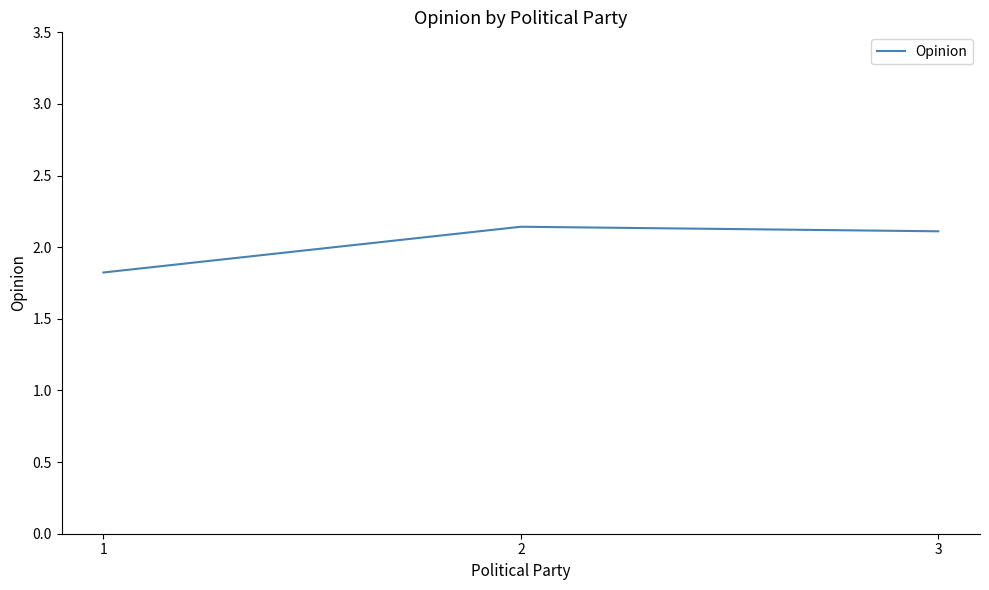

How many values are between 1 and 2?

1